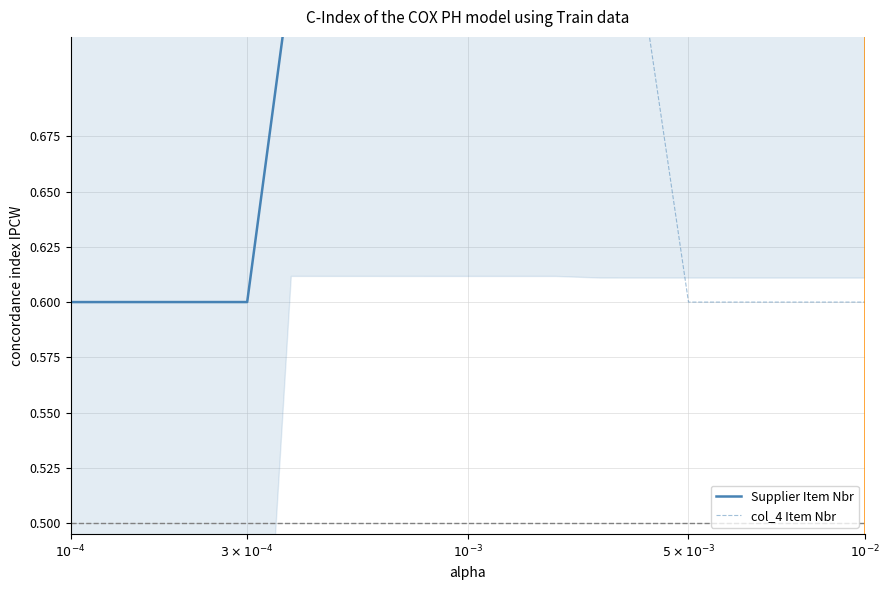

True or false: col_4 Item Nbr has more than 0 interior local peaks.

True